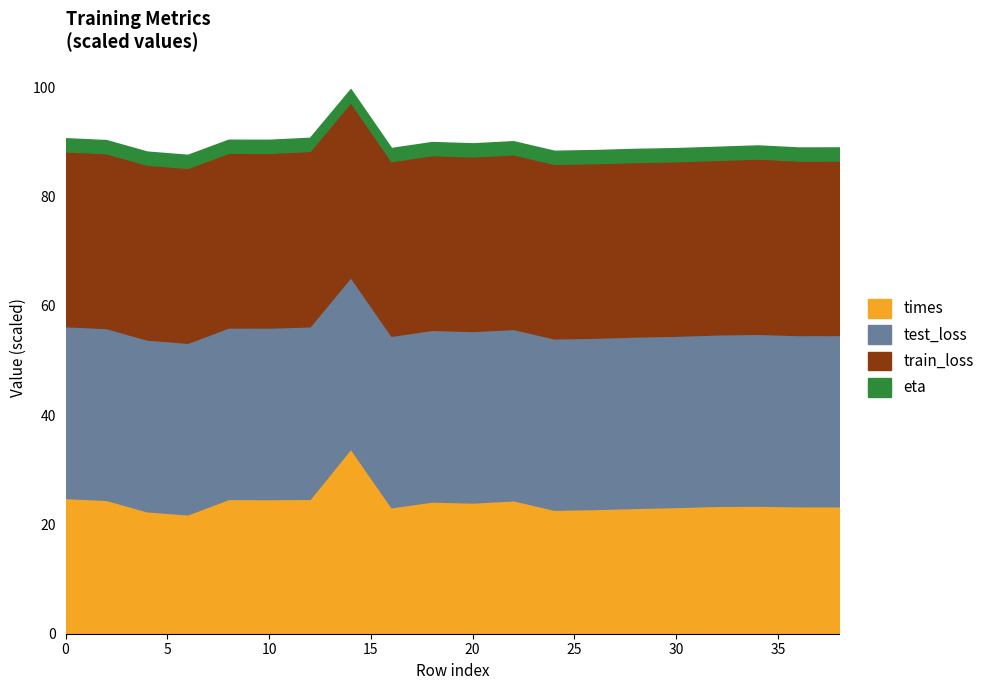

What are all the series names shown in the legend?

times, test_loss, train_loss, eta